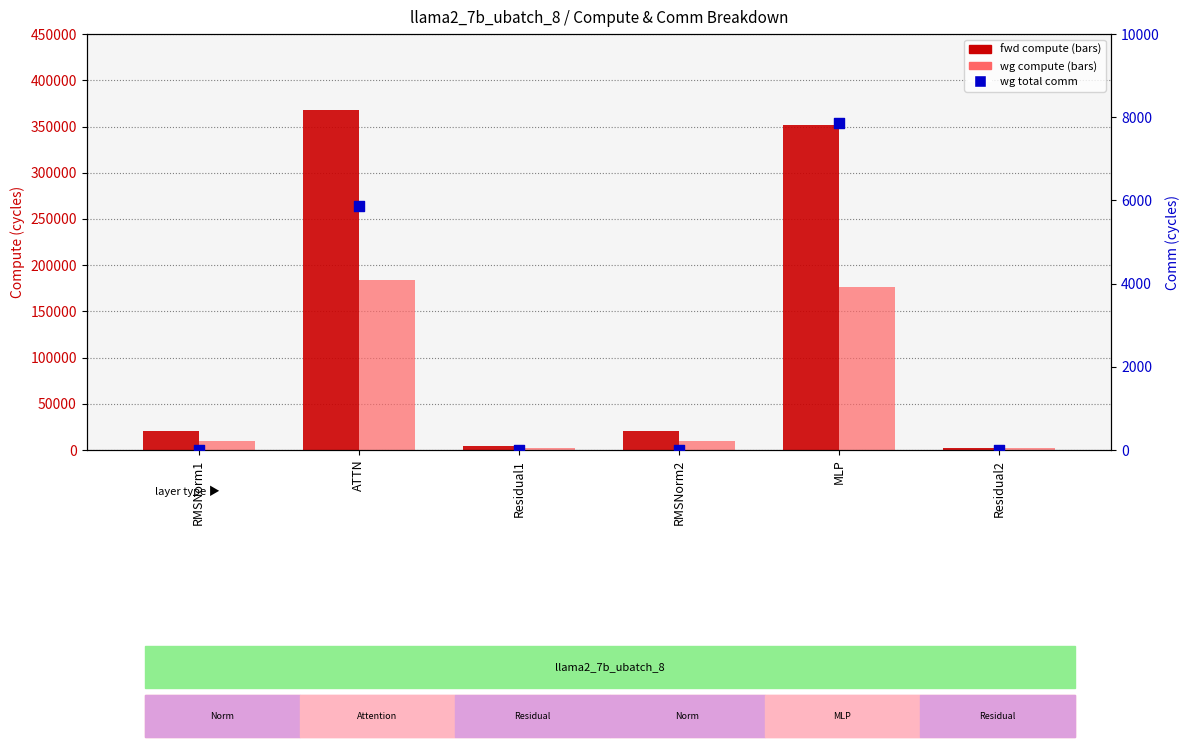

What is the total value across all series at Residual1?

6144.0